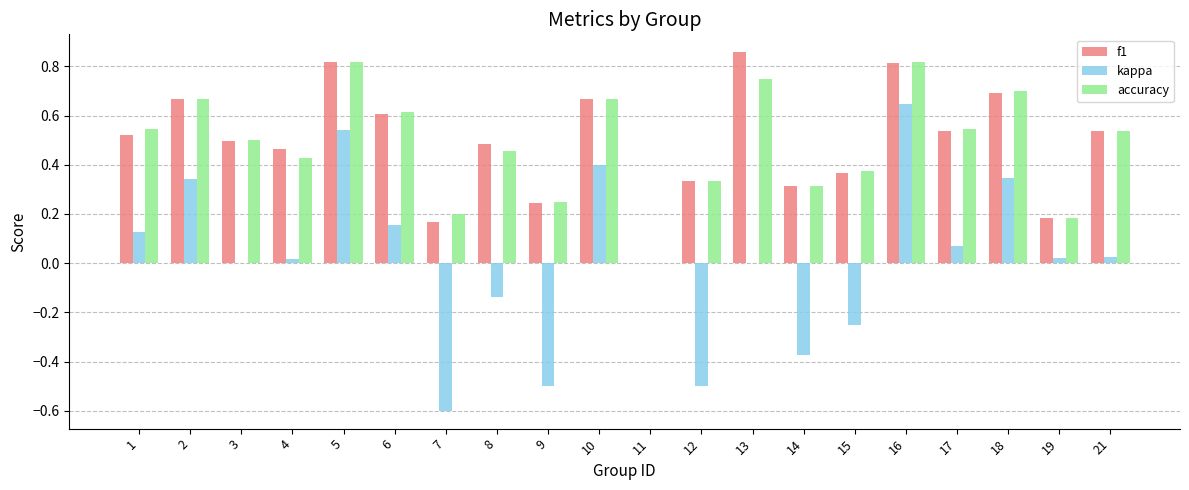

At which label does kappa first exceed 0?

1